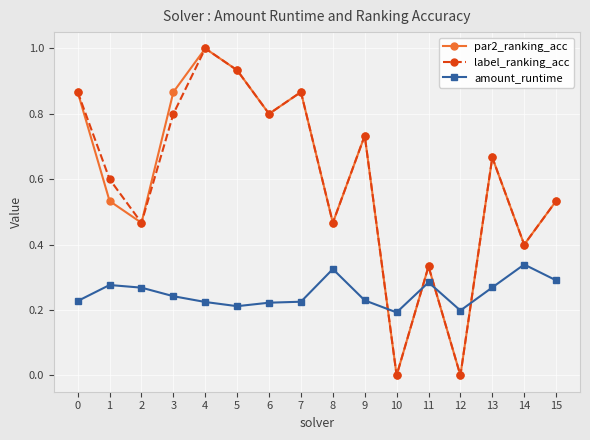

The par2_ranking_acc series shows 0.8 at 6. True or false?

True